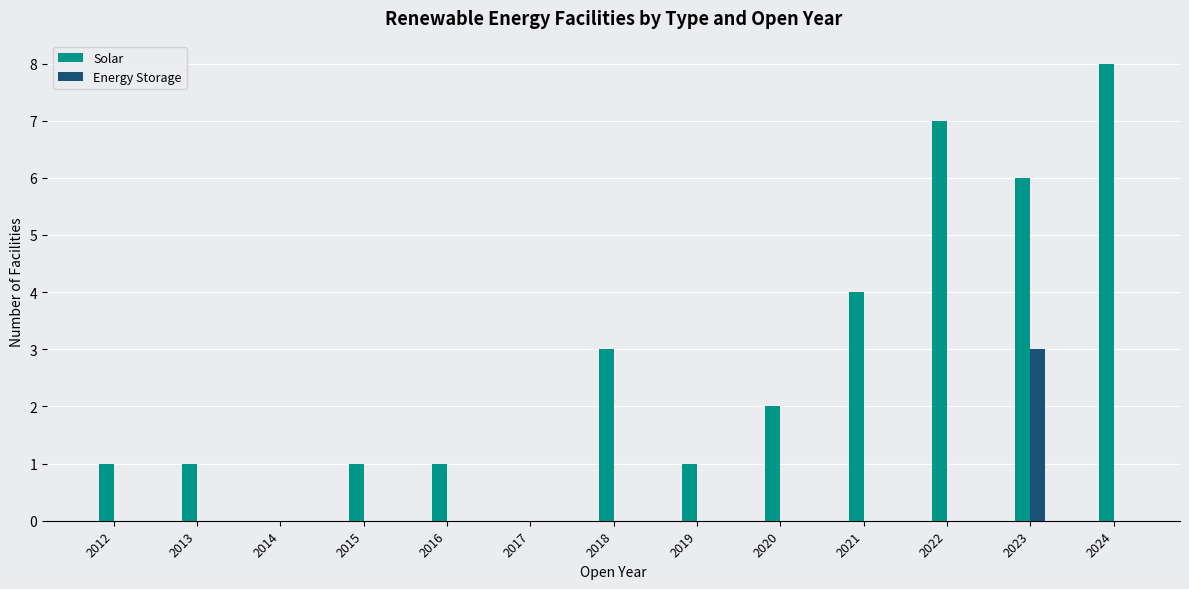

What value does the Solar series have at 2023?

6